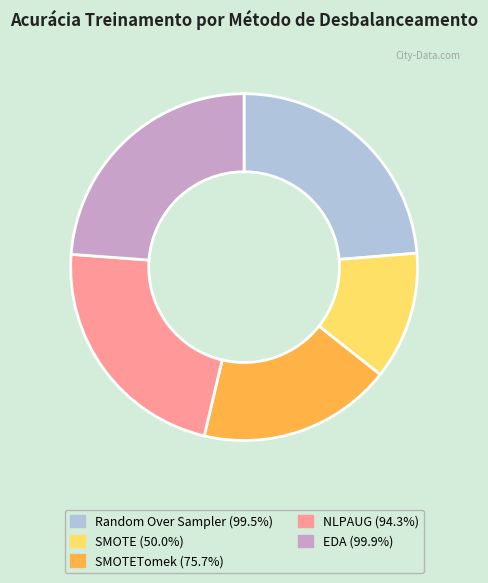

Combined, do Random Over Sampler (99.5%) and NLPAUG (94.3%) account for over 50%?

No